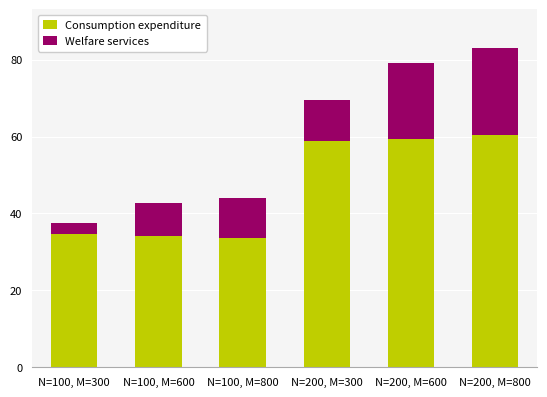

At which category is the sum across all series the highest?

N=200, M=800